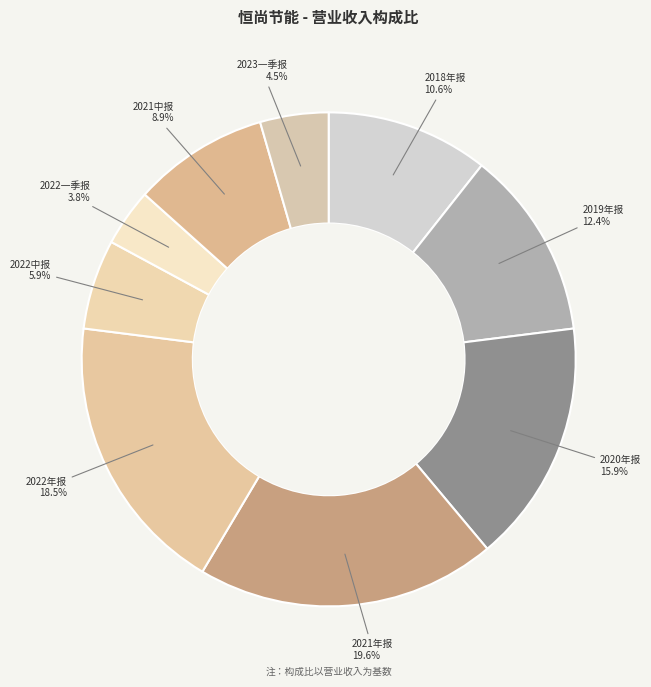

How many segments does this pie chart have?

9